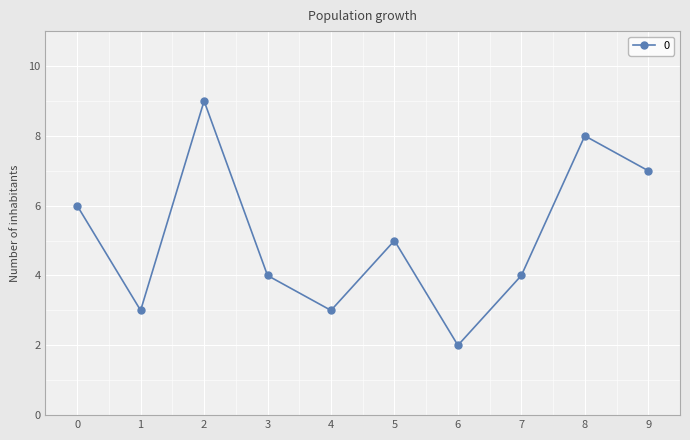

Is this an area chart (filled region under the line)?

No